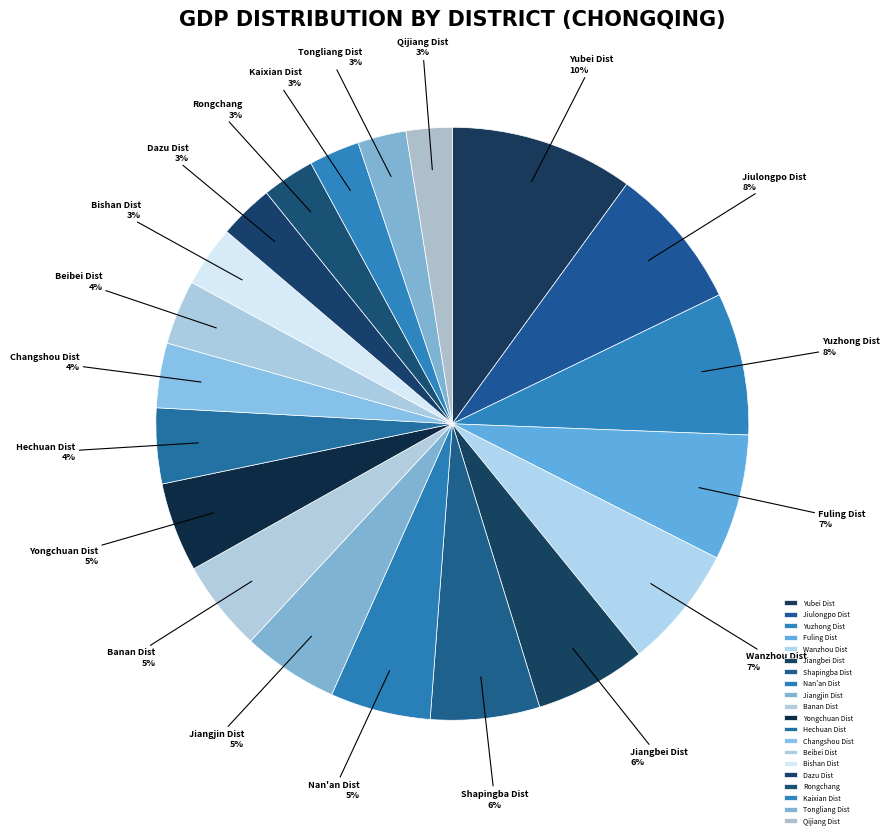

Is there a majority slice in this chart?

No